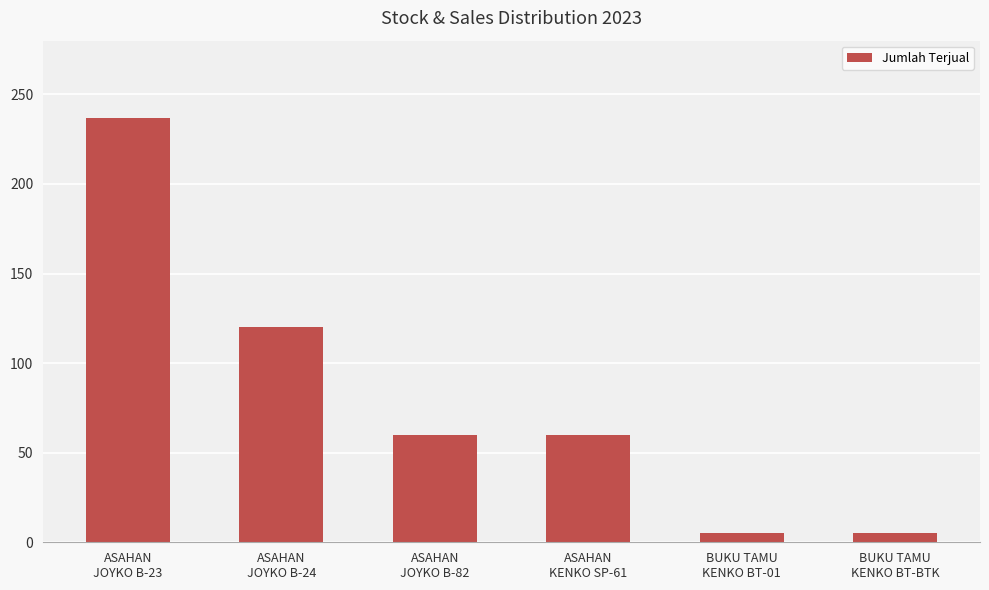

Where does the data first go above 60?

ASAHAN
JOYKO B-23